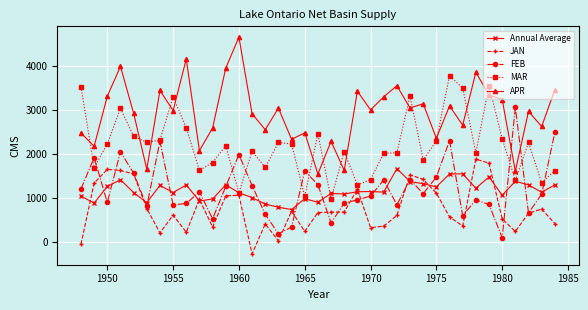

Rank the series by their maximum value, from lowest to highest.

Annual Average, JAN, FEB, MAR, APR